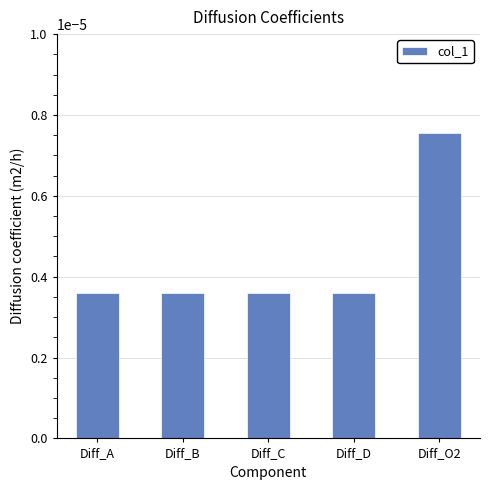

Between Diff_B and Diff_O2, which is larger?

Diff_O2